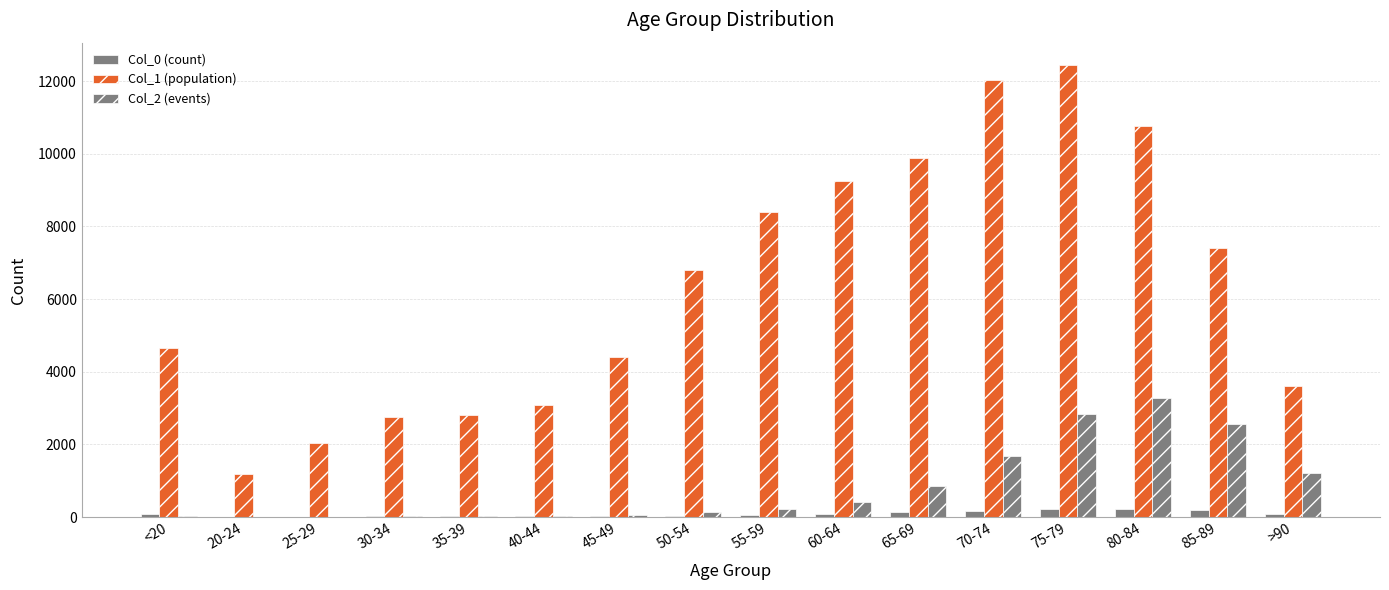

How many series are shown in this chart?

3